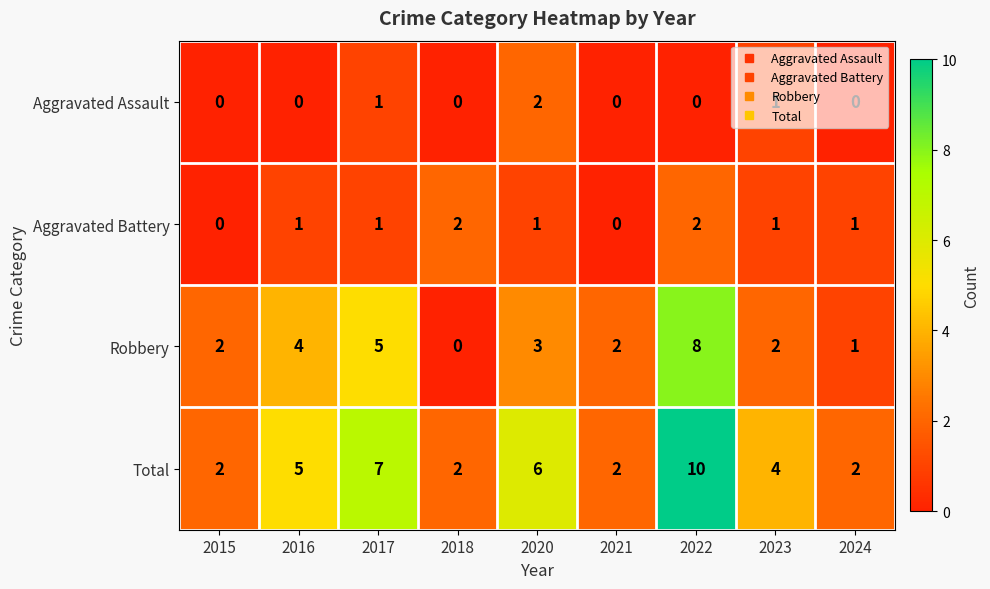

What is the maximum value shown in the chart?

10